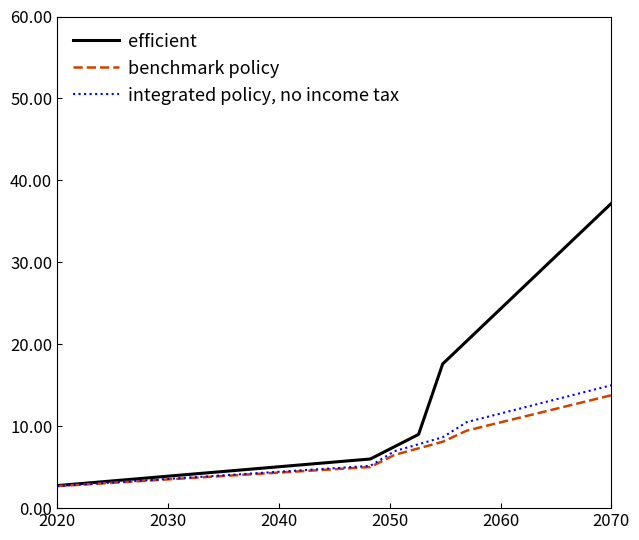

Does the chart have visible grid lines?

No